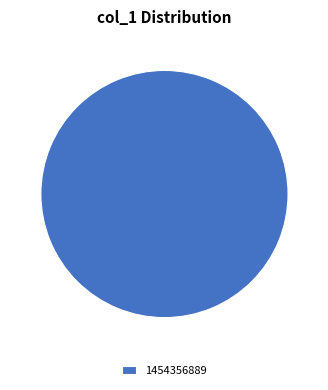

Is it true that 1454356889 is 100% of the pie?

True